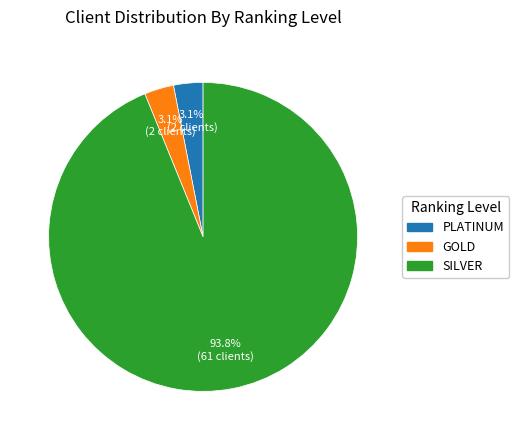

True or false: PLATINUM accounts for 3% of the total.

True